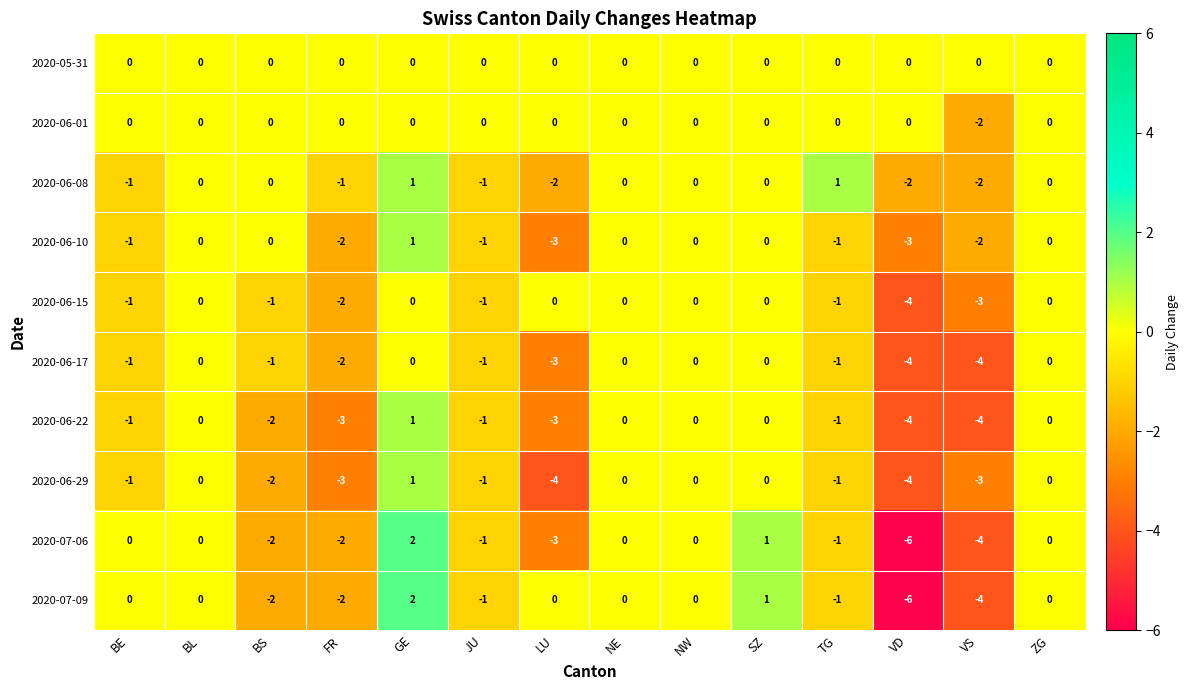

True or false: 2020-05-31 has a value of 0 at VD.

True